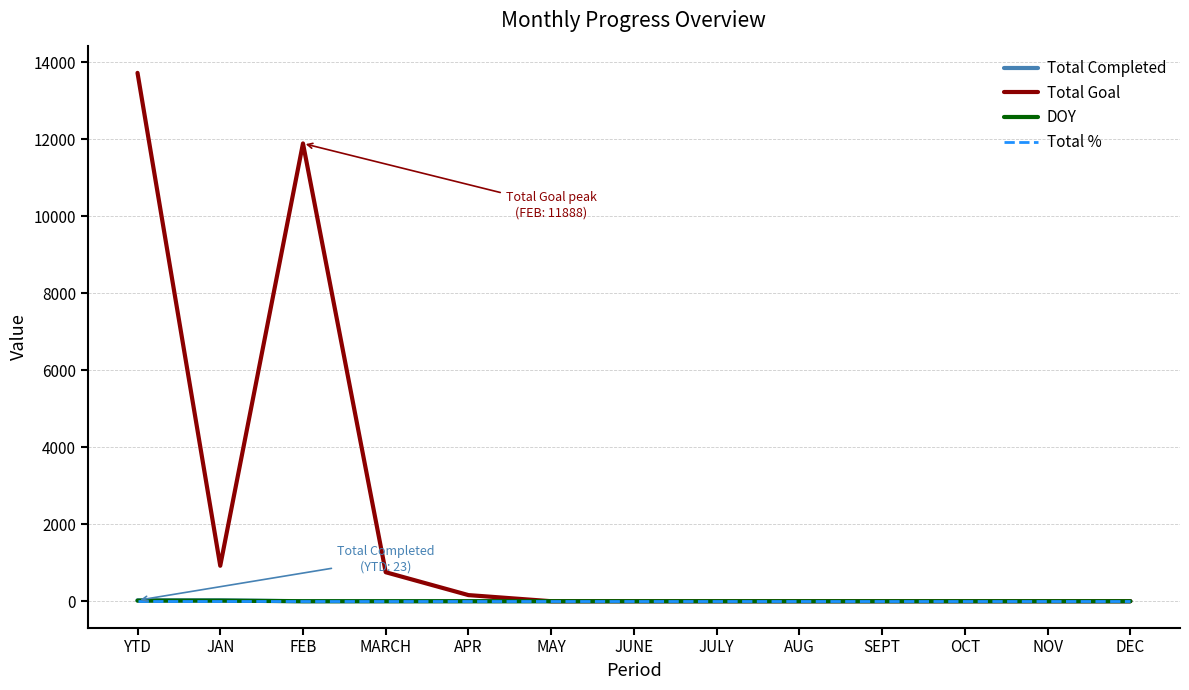

What is the average value of the DOY series?

2